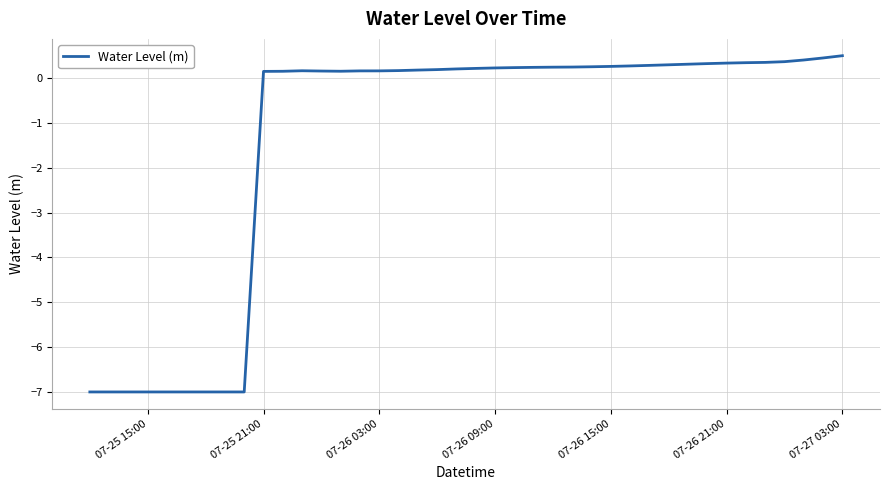

How many values are below 0?

9